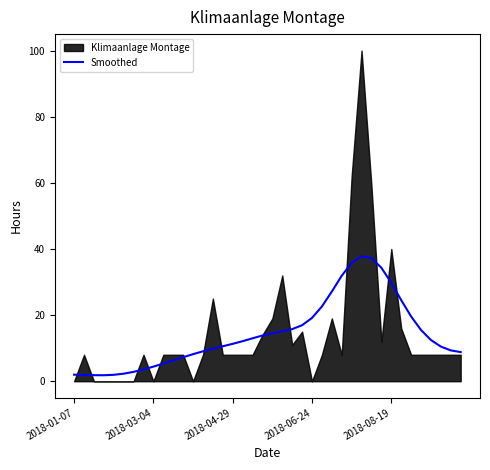

What is the highest value of the Smoothed series?

37.8